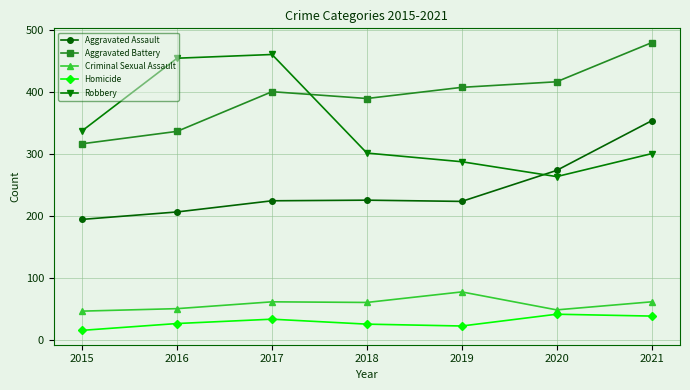

At 2015, list the series in order from largest to smallest.

Robbery, Aggravated Battery, Aggravated Assault, Criminal Sexual Assault, Homicide